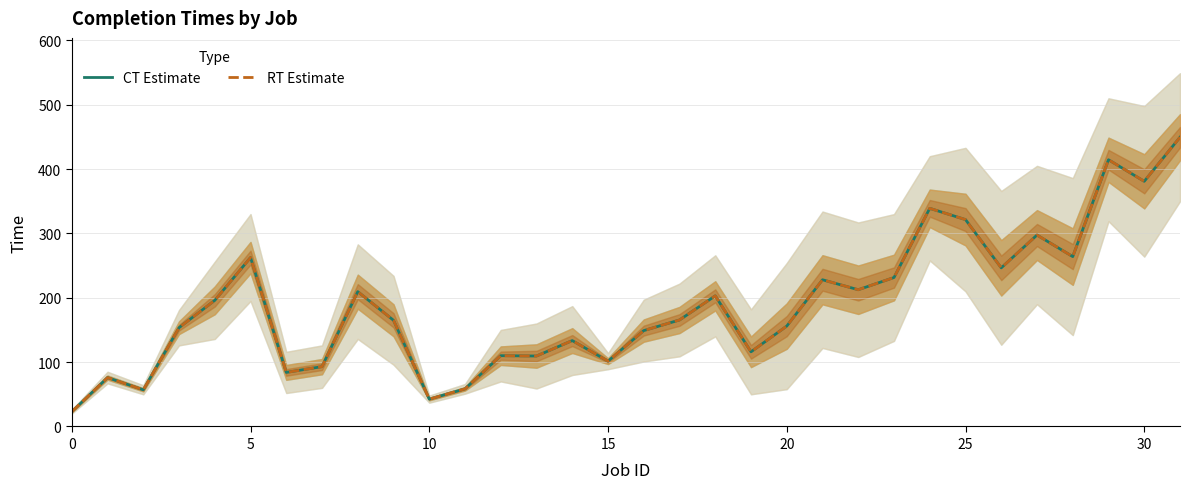

What is the sum of the CT Estimate values at 15 and 24?

440.5